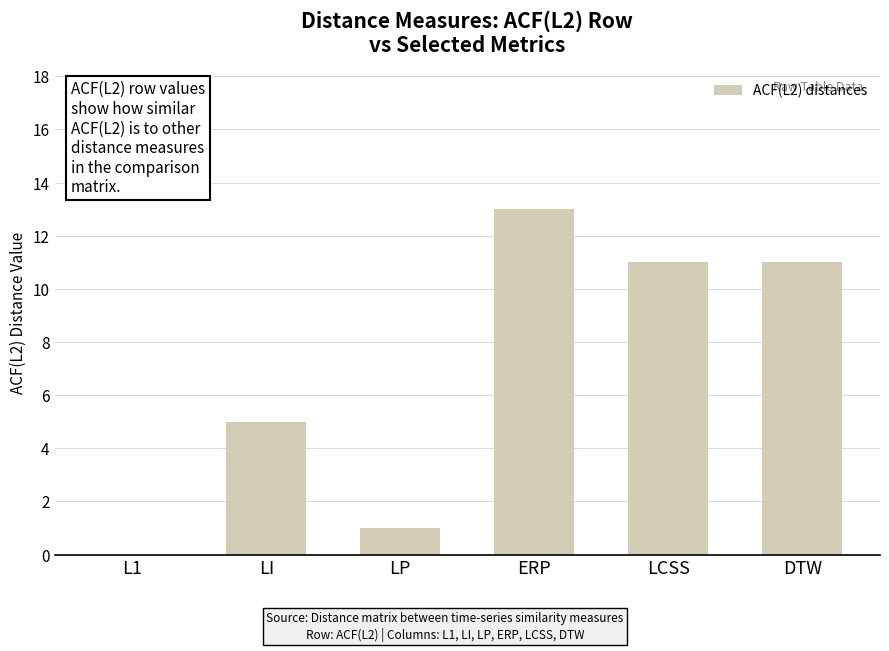

Which category has the highest value across all series?

ERP